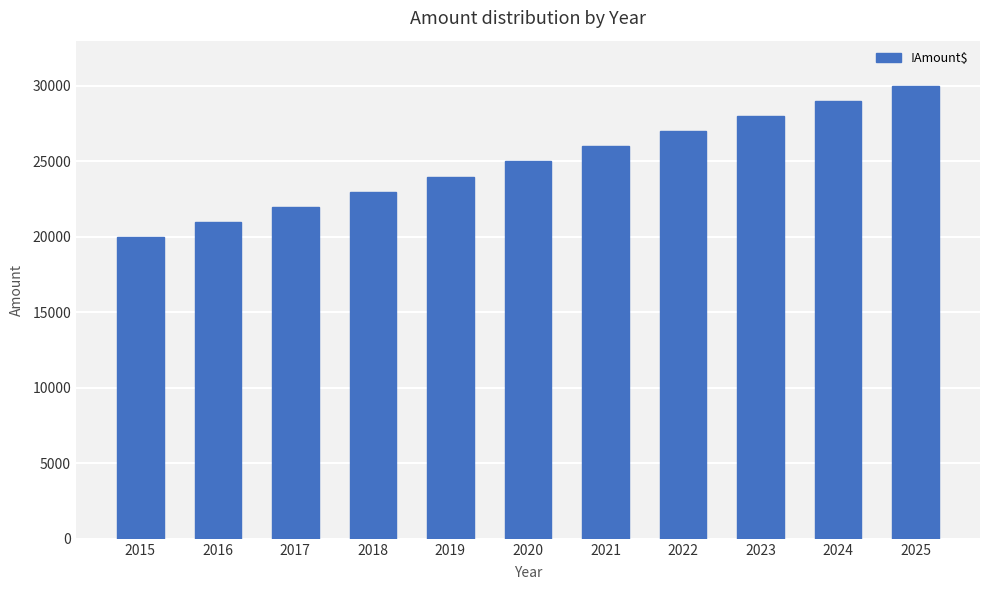

Which category has the highest value across all series?

2025